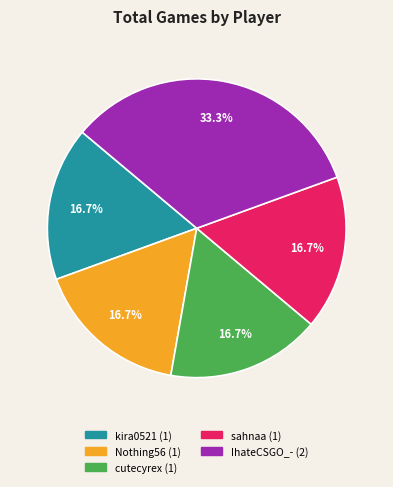

Is there any slice that represents more than half of the pie?

No